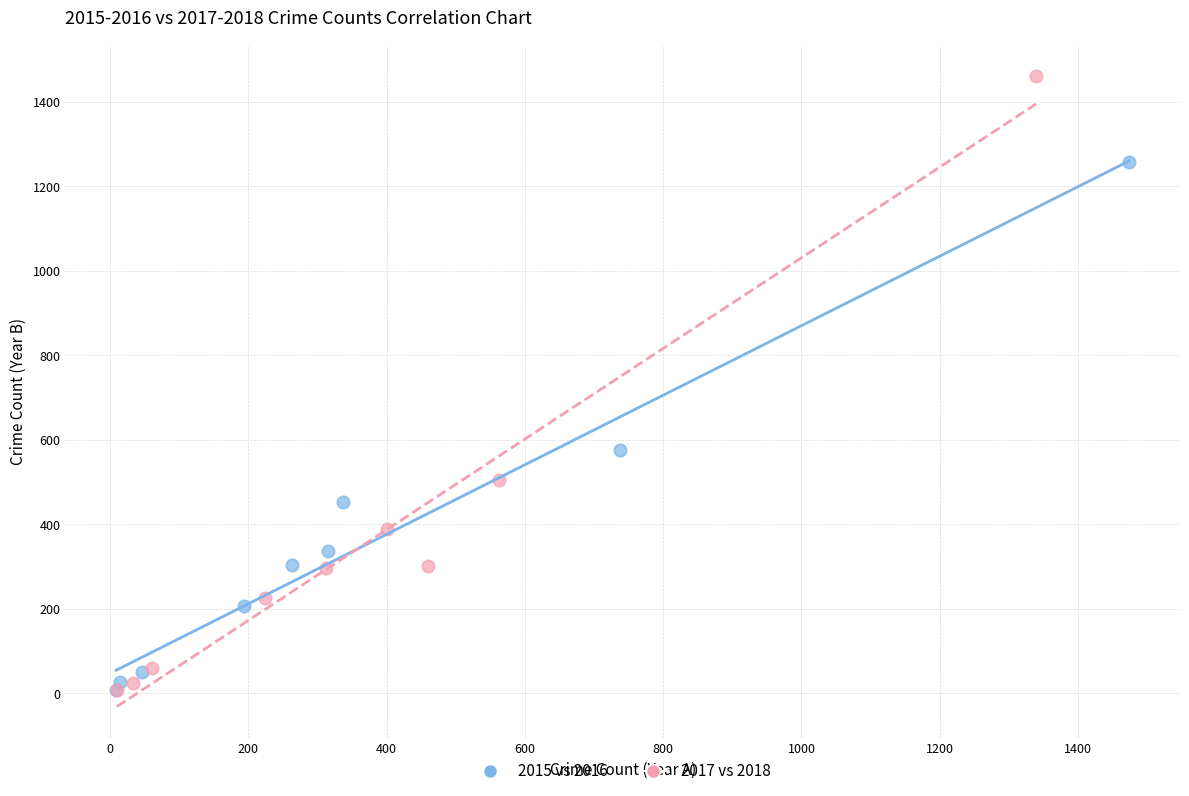

Which series has the largest Y range (max minus min)?

2017 vs 2018